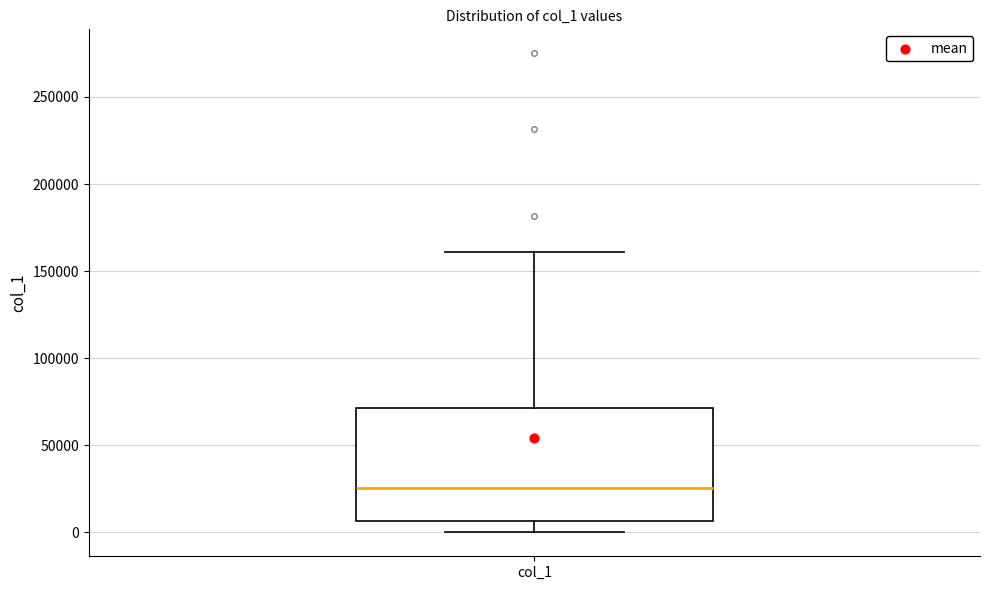

Read this box plot against the y-axis: the position of the median line, the range covered by the box, and the ends of both whiskers. The values are not printed on the chart, so give them approximately, as read against the axis.

median 25000, box 5000 to 70000, whiskers 0 to 160000